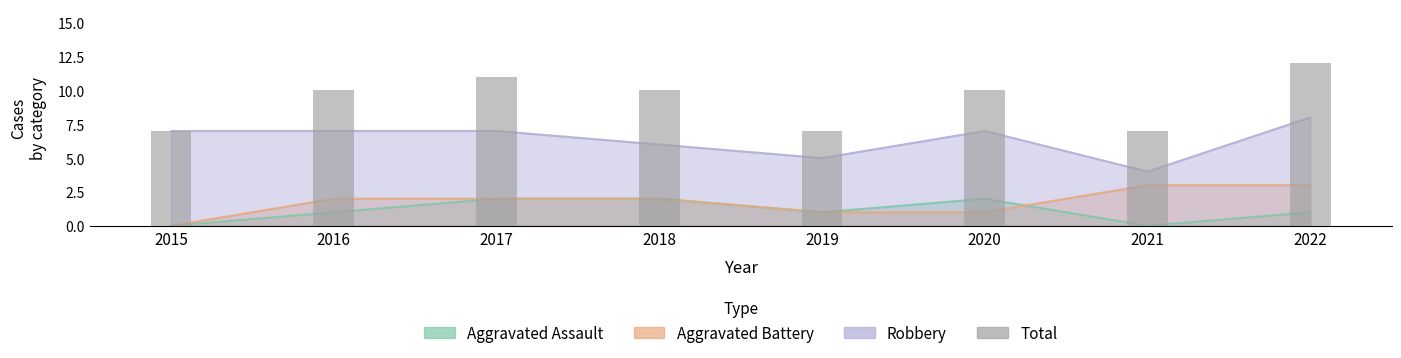

Reading left to right, extract all data points from this chart.

7	10	11	10	7	10	7	12